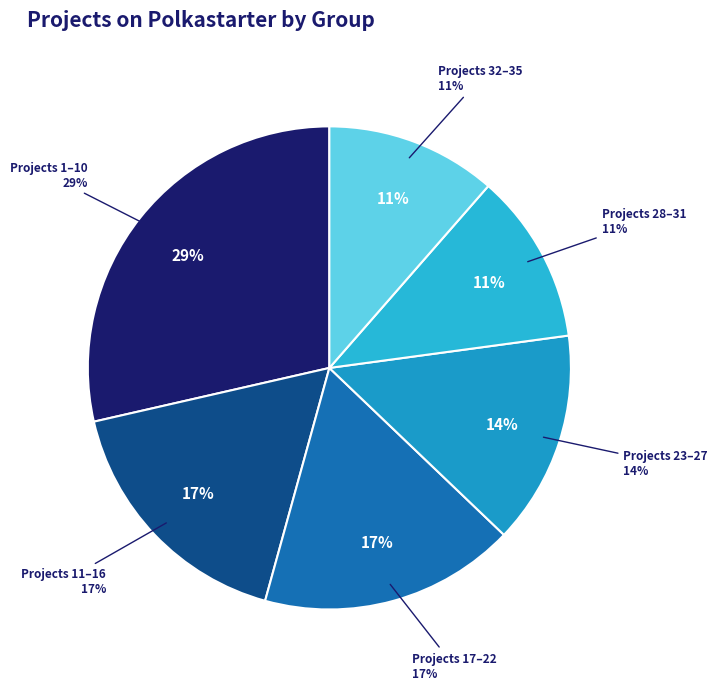

How many slices are in this pie chart?

6